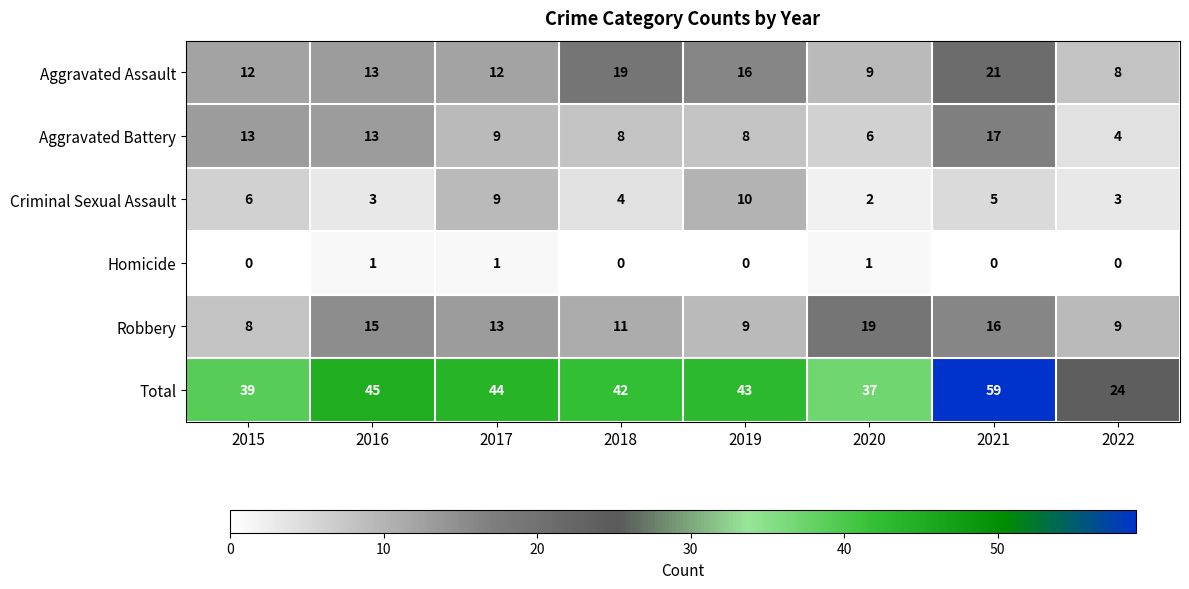

What is the maximum value shown in the chart?

59